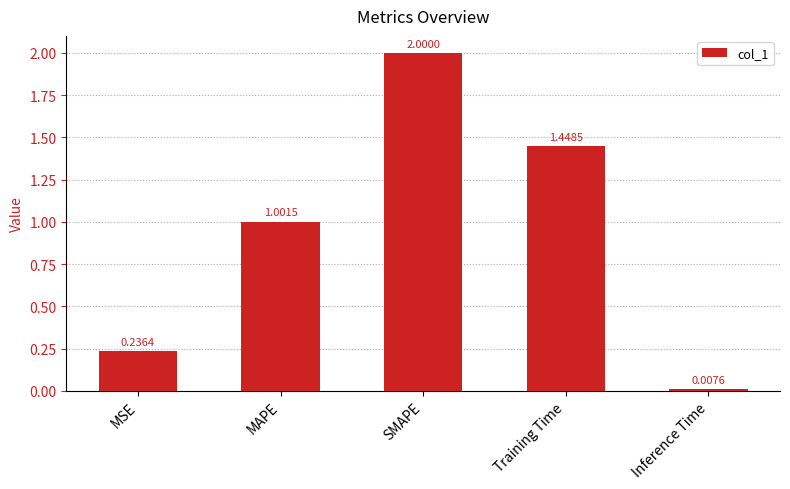

Approximately how many times larger is the value at MSE compared to SMAPE?

0.1